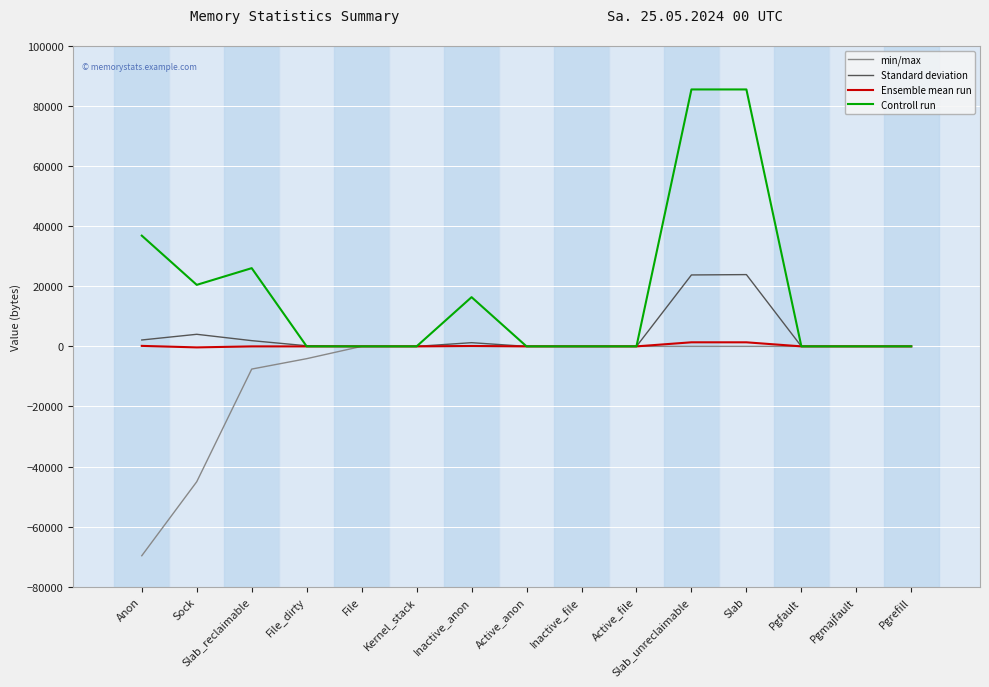

What is the highest value of the Ensemble mean run series?

1354.7